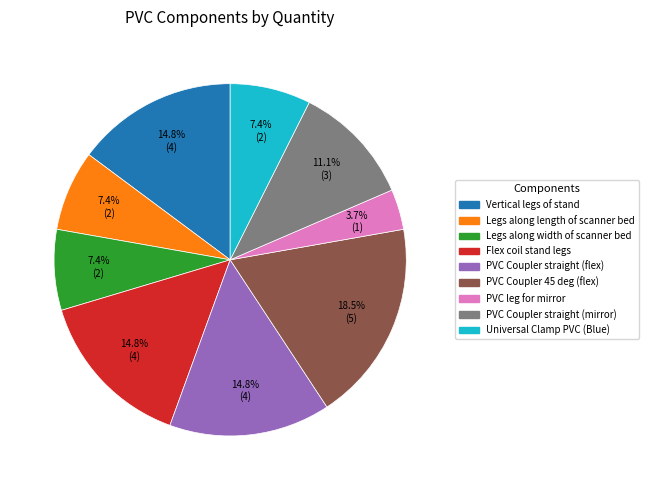

How many segments does this pie chart have?

9